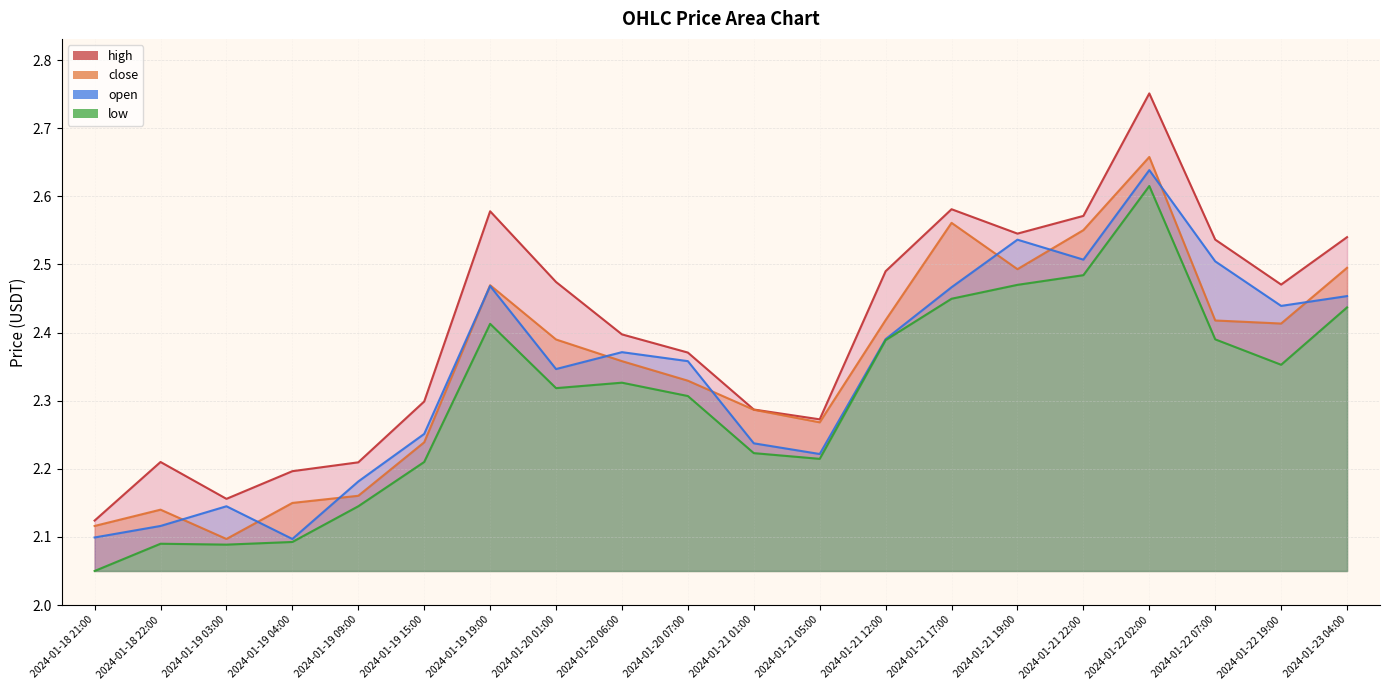

How many interior local valleys does the close series have?

4